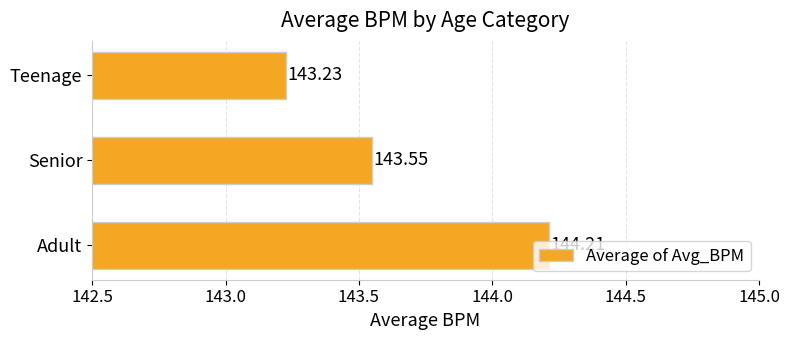

What is the sum of all values?

431.0